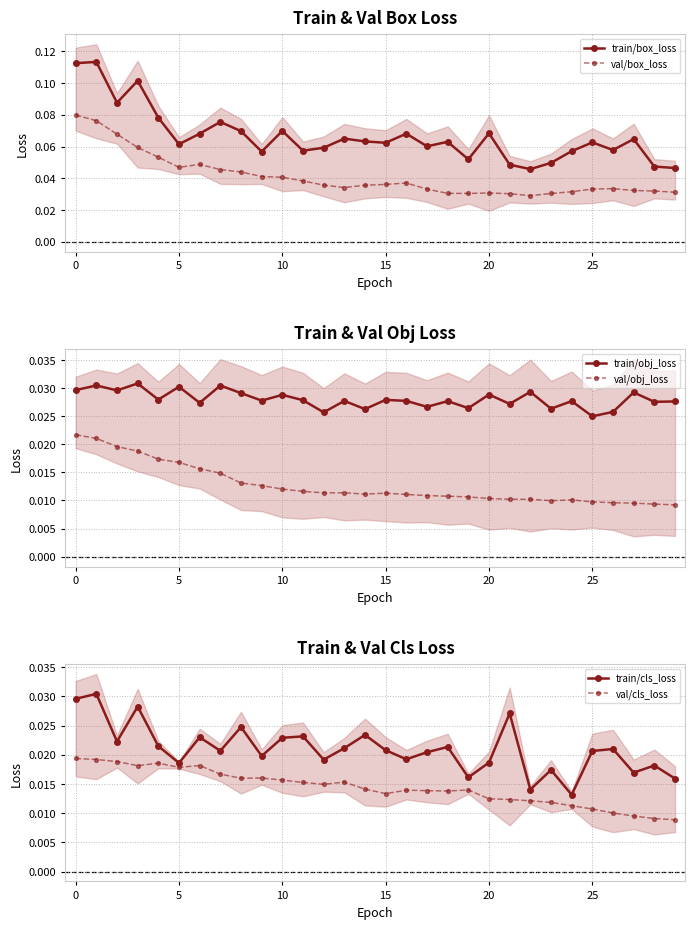

What is the spread (max minus min) of values at 27?

0.1